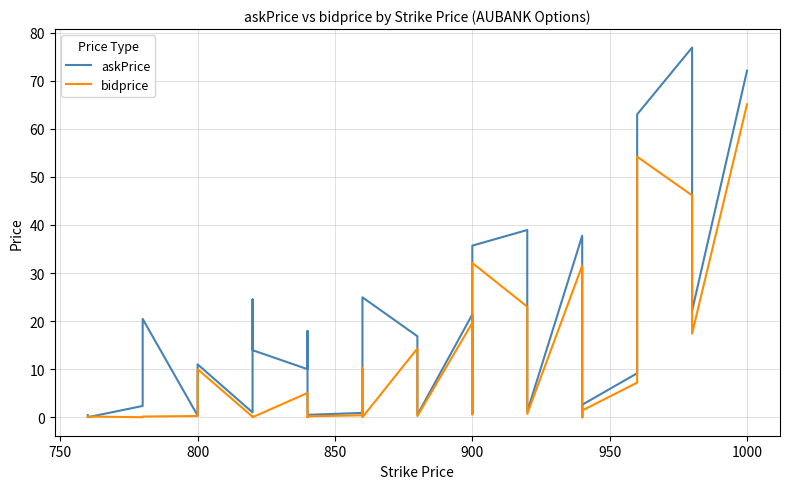

Which series ends up on top after the final intersection of bidprice and askPrice?

askPrice